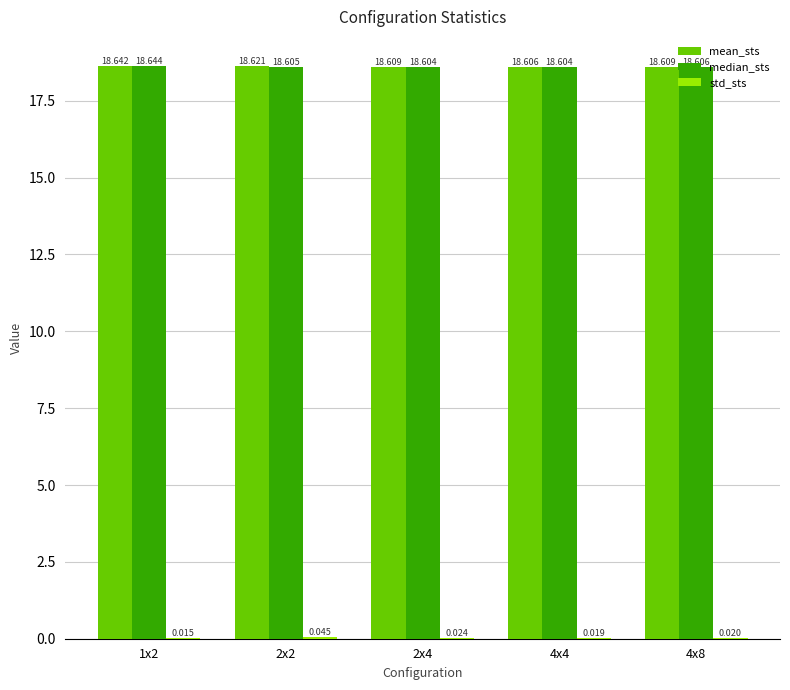

Which series has the widest spread of values?

median_sts